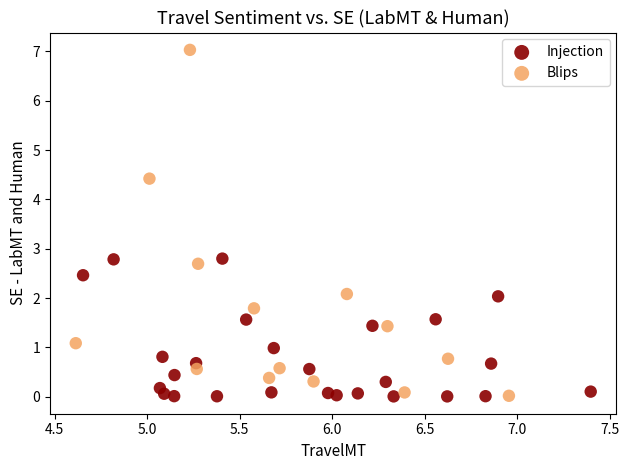

Which series has the largest Y range (max minus min)?

Blips